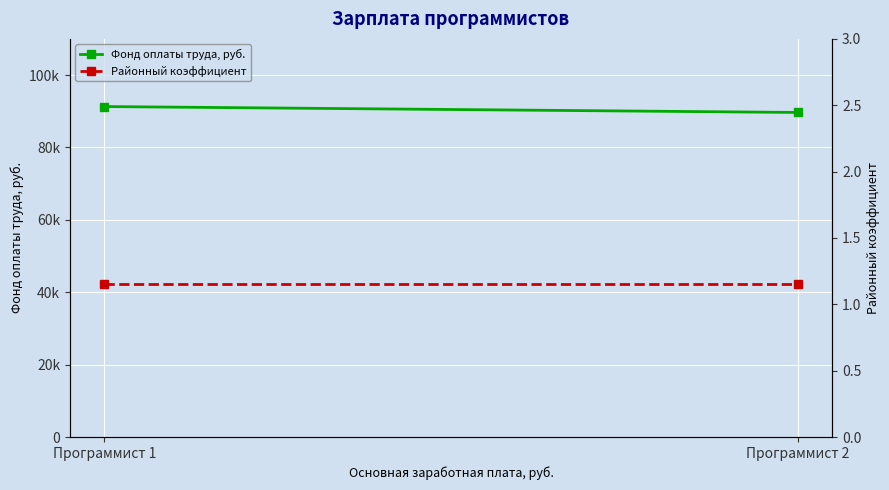

Reading left to right, what are all the values shown in this chart?

Фонд оплаты труда, руб.: Программист 1=91306.3	Программист 2=89675.9
Районный коэффициент: Программист 1=1.1	Программист 2=1.1